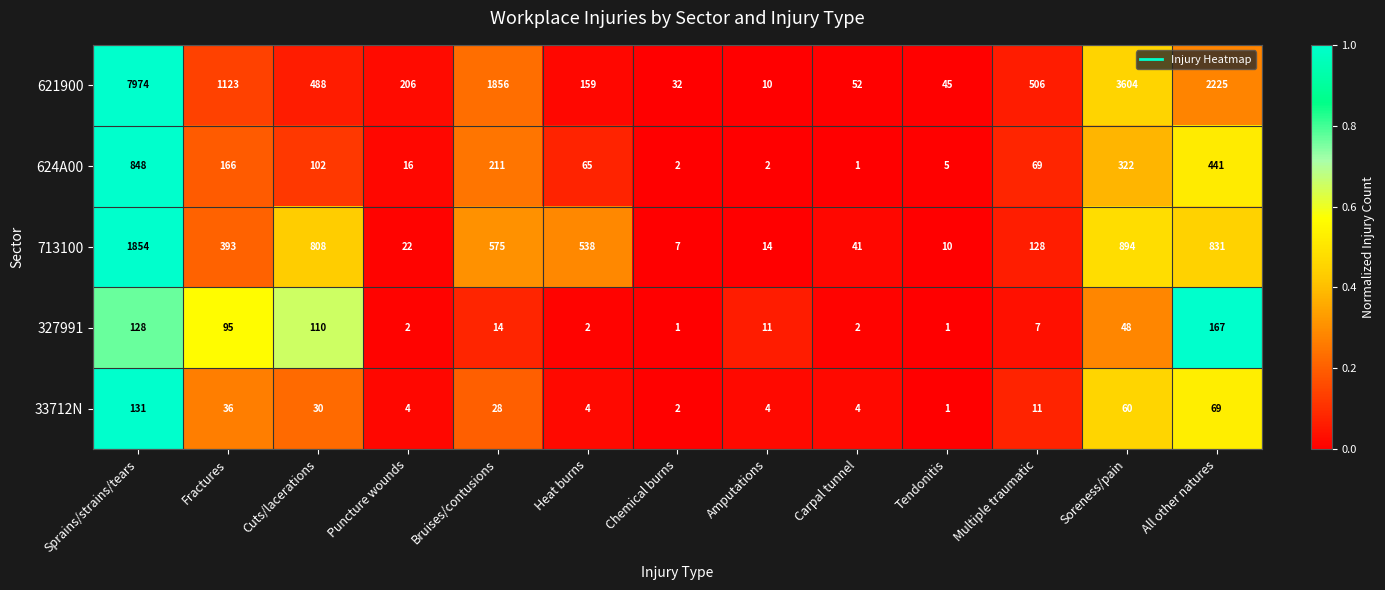

At which category is the sum across all series the highest?

Sprains/strains/tears